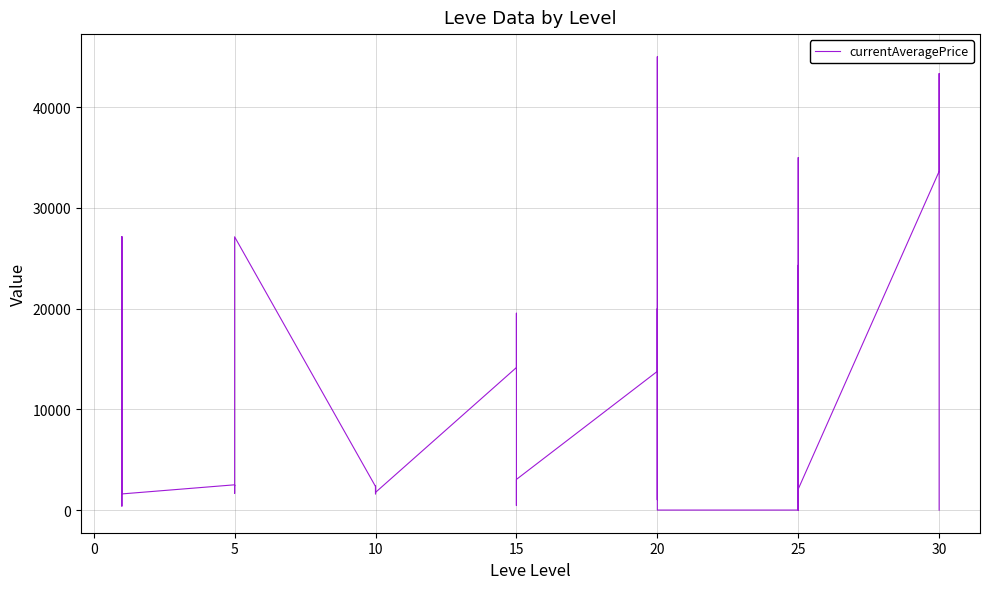

How many values are above zero?

36